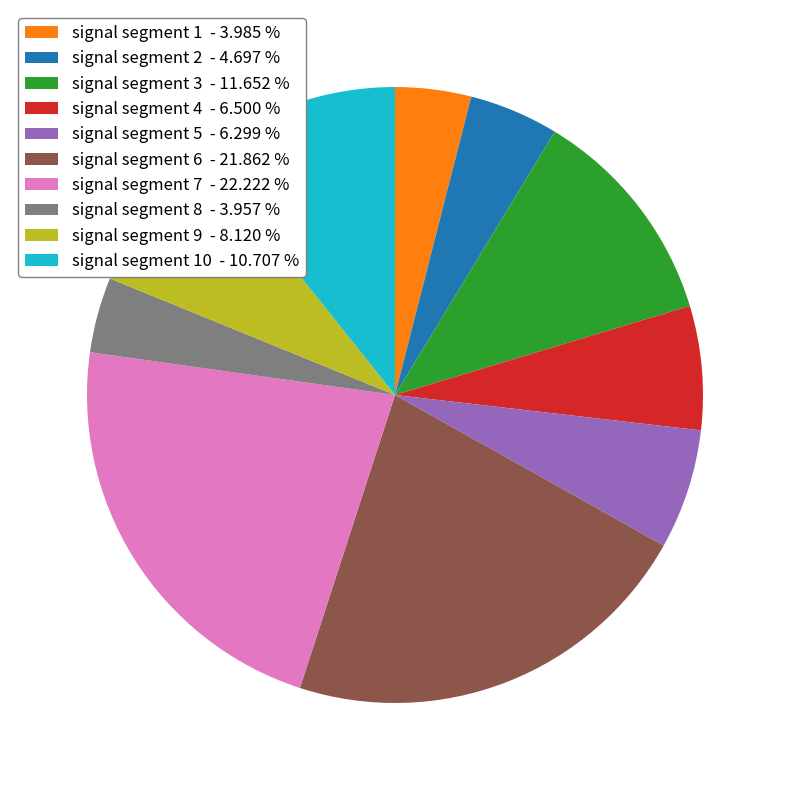

Is signal segment 8 - 3.957 % the majority of the pie?

No